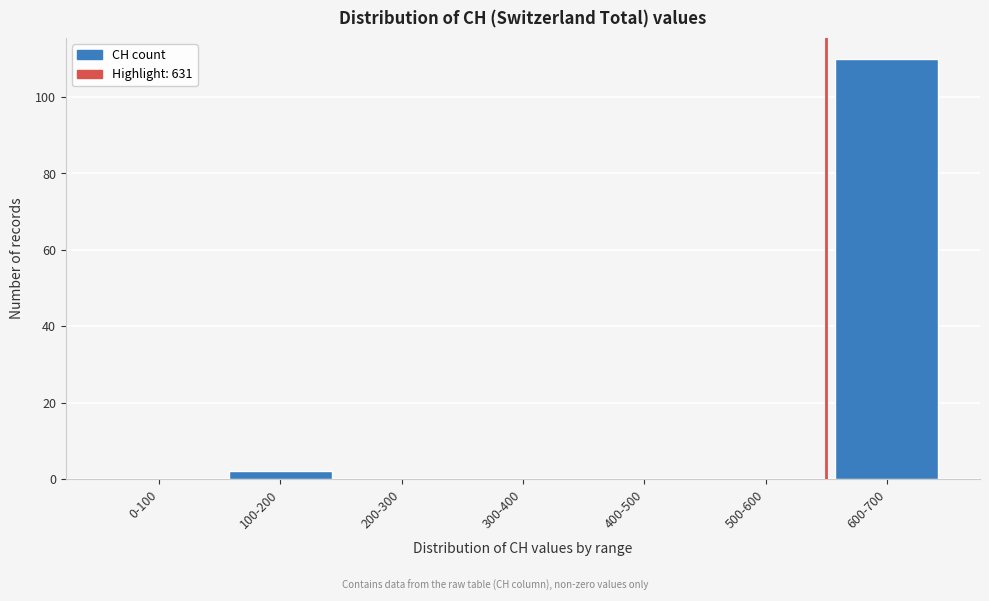

Reading left to right, extract all data points from this chart.

0-100=0	100-200=2	200-300=0	300-400=0	400-500=0	500-600=0	600-700=110